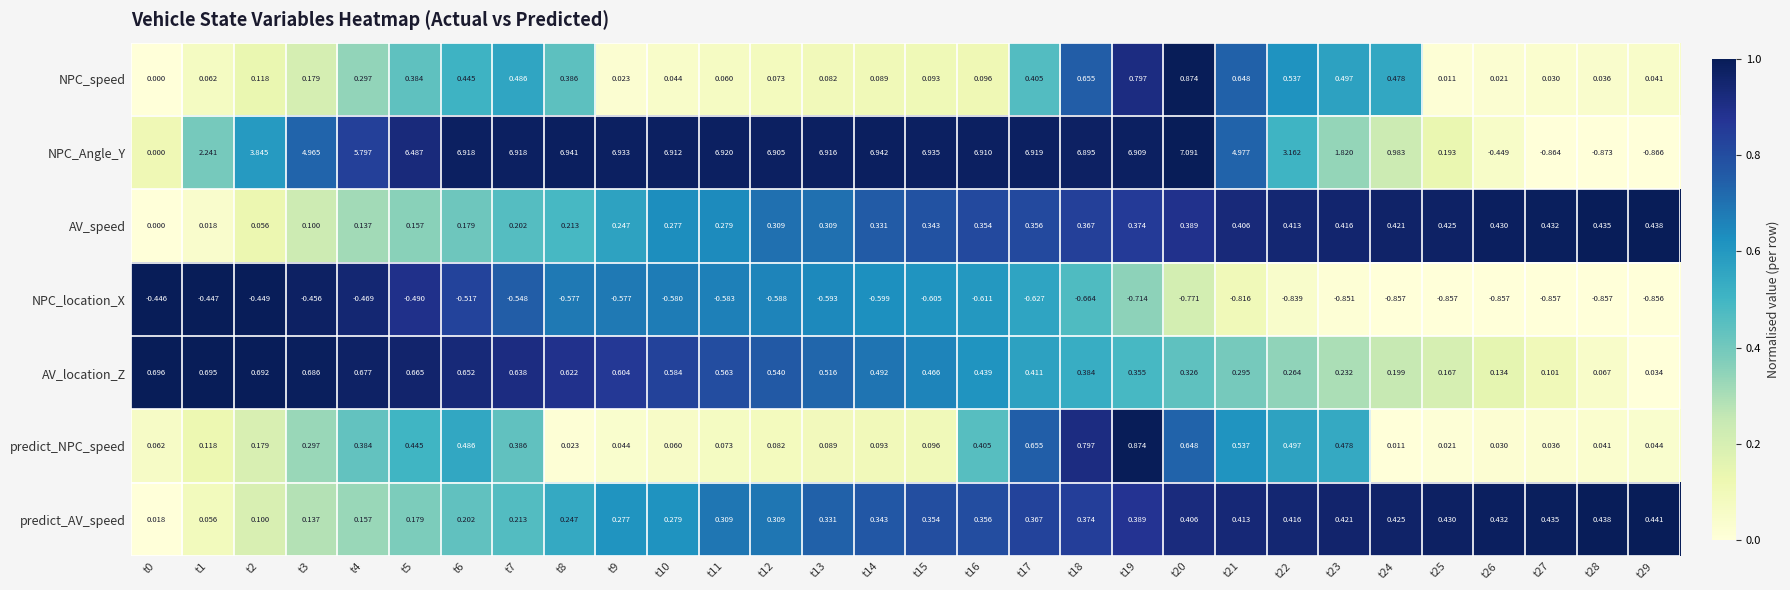

How many categories are shown in the chart?

30